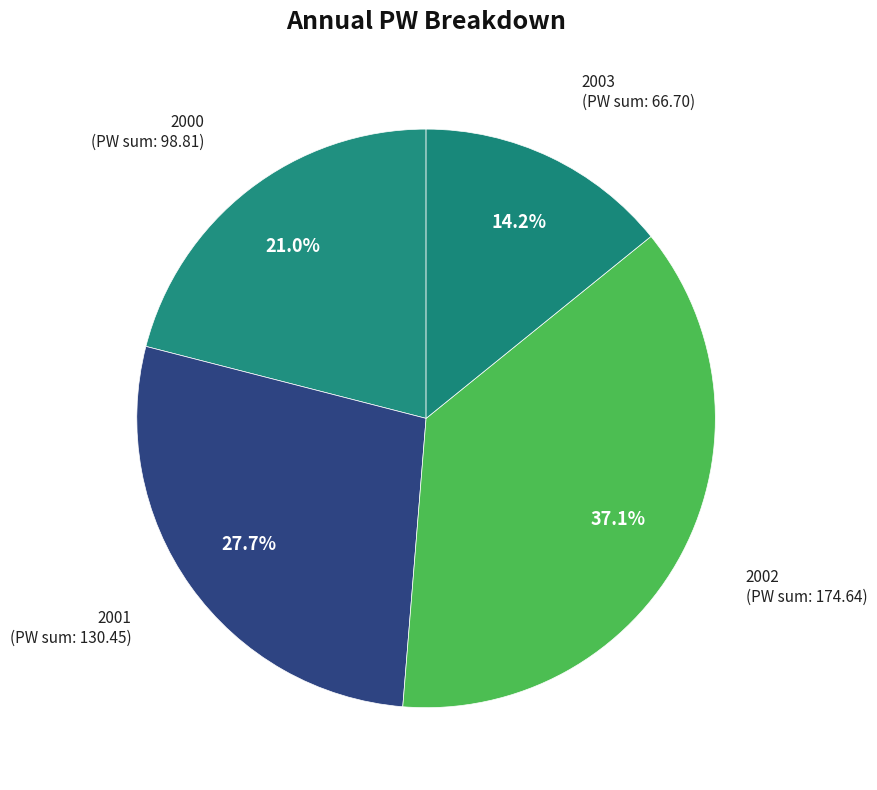

Which category has the biggest portion of the pie?

2002